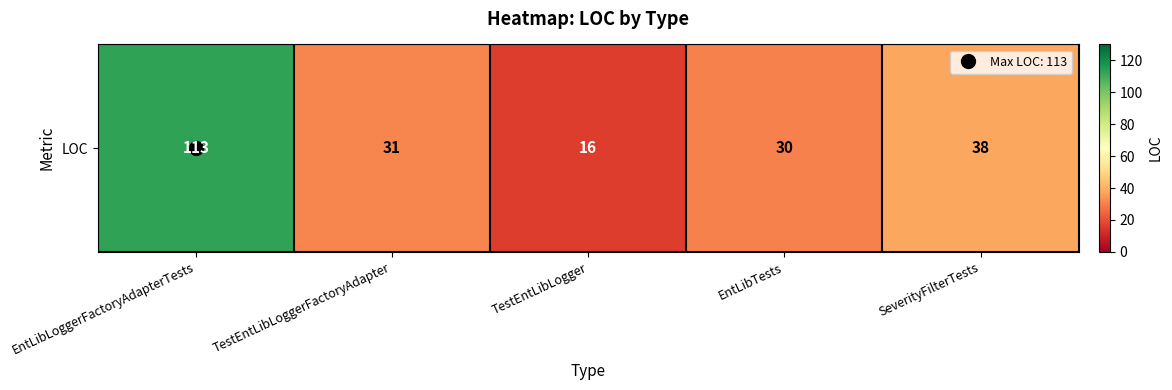

Between TestEntLibLogger and EntLibLoggerFactoryAdapterTests, which is larger?

EntLibLoggerFactoryAdapterTests